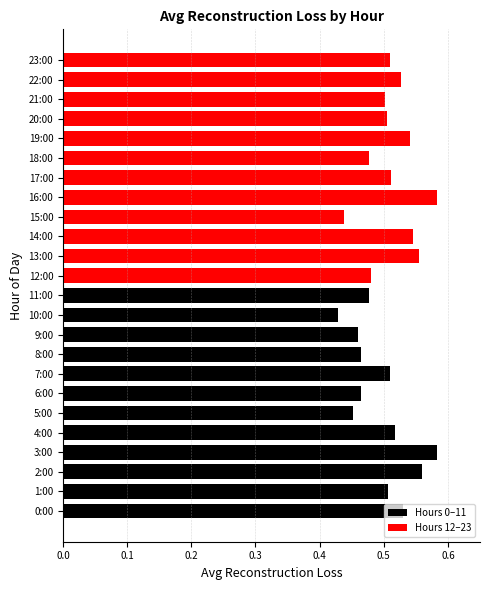

The value at 17:00 is 0.5. True or false?

True